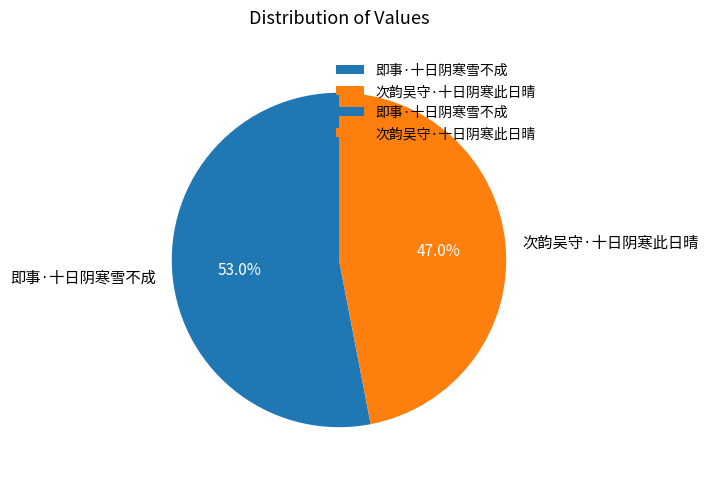

What is the majority slice?

即事·十日阴寒雪不成